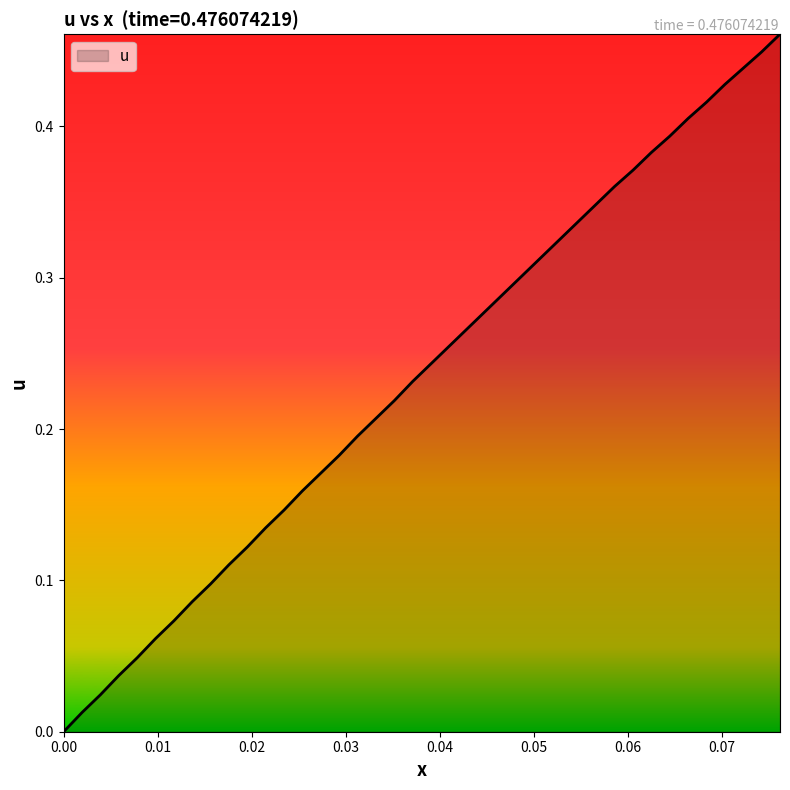

Count the number of values greater than 0.

39